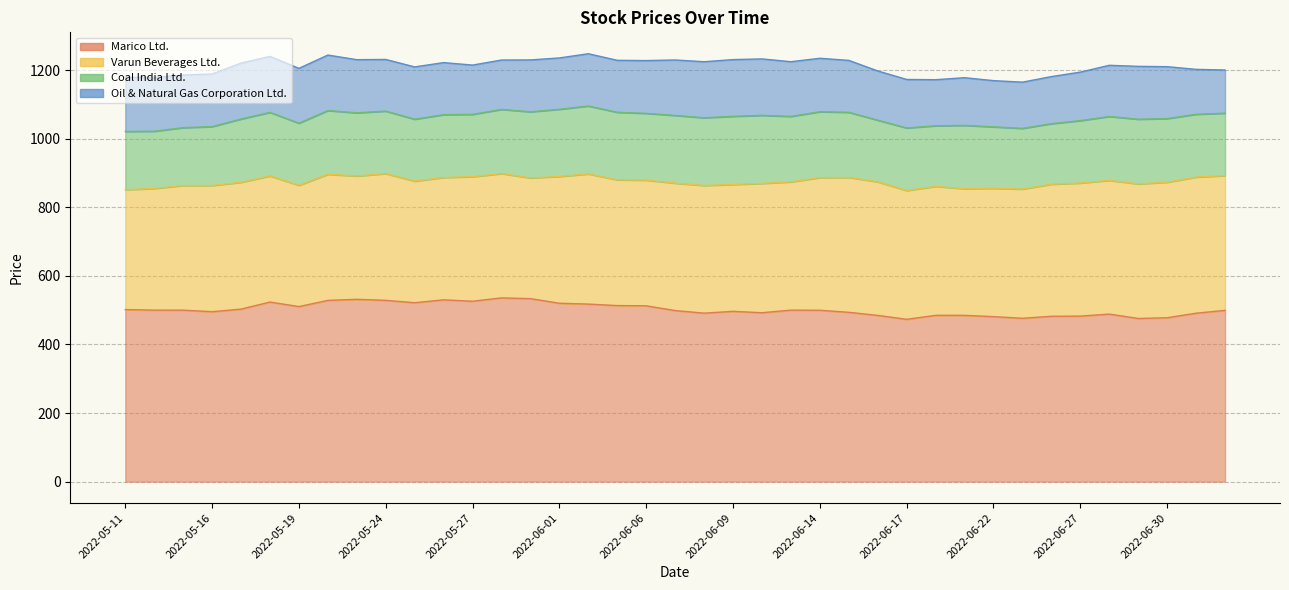

Reading right to left, list all the values displayed in this chart.

Marico Ltd.: 2022-07-04=499.5	2022-07-01=491.2	2022-06-30=477.9	2022-06-29=475.8	2022-06-28=488.6	2022-06-27=482.7	2022-06-24=482.2	2022-06-23=476.4	2022-06-22=481.1	2022-06-21=484.9	2022-06-20=484.9	2022-06-17=473.4	2022-06-16=484.8	2022-06-15=493.8	2022-06-14=499.8	2022-06-13=500.1	2022-06-10=492.6	2022-06-09=496.6	2022-06-08=491.3	2022-06-07=498.9	2022-06-06=512.8	2022-06-03=513.5	2022-06-02=517.8	2022-06-01=520.2	2022-05-31=533.6	2022-05-30=535.9	2022-05-27=526.1	2022-05-26=530.1	2022-05-25=521.8	2022-05-24=528.7	2022-05-23=531.6	2022-05-20=528.5	2022-05-19=510.5	2022-05-18=523.8	2022-05-17=503.1	2022-05-16=495.6	2022-05-13=500.1	2022-05-12=500.1	2022-05-11=501.8
Varun Beverages Ltd.: 2022-07-04=393.1	2022-07-01=397.0	2022-06-30=395.3	2022-06-29=392.6	2022-06-28=390.0	2022-06-27=388.2	2022-06-24=385.2	2022-06-23=376.8	2022-06-22=374.2	2022-06-21=369.4	2022-06-20=376.2	2022-06-17=375.5	2022-06-16=389.6	2022-06-15=393.4	2022-06-14=386.9	2022-06-13=374.0	2022-06-10=377.2	2022-06-09=370.0	2022-06-08=372.4	2022-06-07=371.6	2022-06-06=366.5	2022-06-03=366.8	2022-06-02=379.7	2022-06-01=369.7	2022-05-31=352.2	2022-05-30=362.6	2022-05-27=363.2	2022-05-26=356.9	2022-05-25=354.5	2022-05-24=369.7	2022-05-23=359.7	2022-05-20=367.8	2022-05-19=353.7	2022-05-18=367.7	2022-05-17=370.0	2022-05-16=368.1	2022-05-13=363.7	2022-05-12=354.8	2022-05-11=349.8
Coal India Ltd.: 2022-07-04=182.1	2022-07-01=183.2	2022-06-30=185.6	2022-06-29=188.8	2022-06-28=186.4	2022-06-27=182.1	2022-06-24=176.6	2022-06-23=177.2	2022-06-22=179.3	2022-06-21=184.8	2022-06-20=176.8	2022-06-17=182.7	2022-06-16=179.9	2022-06-15=190.1	2022-06-14=192.2	2022-06-13=191.1	2022-06-10=198.5	2022-06-09=198.8	2022-06-08=197.7	2022-06-07=197.6	2022-06-06=194.8	2022-06-03=197.0	2022-06-02=198.2	2022-06-01=196.1	2022-05-31=192.9	2022-05-30=187.2	2022-05-27=181.8	2022-05-26=183.2	2022-05-25=180.7	2022-05-24=182.3	2022-05-23=184.3	2022-05-20=185.9	2022-05-19=181.2	2022-05-18=185.6	2022-05-17=184.6	2022-05-16=171.7	2022-05-13=168.7	2022-05-12=167.1	2022-05-11=169.8
Oil & Natural Gas Corporation Ltd.: 2022-07-04=126.0	2022-07-01=131.1	2022-06-30=151.6	2022-06-29=154.2	2022-06-28=149.3	2022-06-27=141.5	2022-06-24=137.3	2022-06-23=134.8	2022-06-22=134.8	2022-06-21=139.1	2022-06-20=134.4	2022-06-17=141.4	2022-06-16=143.6	2022-06-15=151.4	2022-06-14=155.9	2022-06-13=159.6	2022-06-10=164.7	2022-06-09=165.6	2022-06-08=163.4	2022-06-07=161.8	2022-06-06=153.9	2022-06-03=151.6	2022-06-02=152.4	2022-06-01=149.8	2022-05-31=151.2	2022-05-30=144.1	2022-05-27=143.8	2022-05-26=151.9	2022-05-25=152.6	2022-05-24=150.7	2022-05-23=155.1	2022-05-20=161.9	2022-05-19=160.0	2022-05-18=163.2	2022-05-17=163.2	2022-05-16=153.5	2022-05-13=153.6	2022-05-12=156.5	2022-05-11=158.6